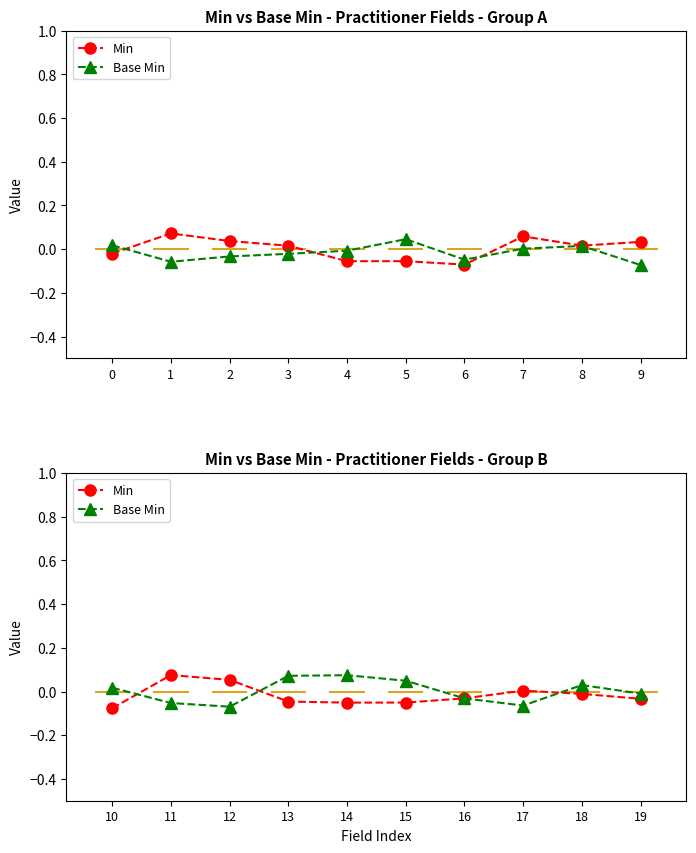

True or false: Base Min and Min cross at least once.

True